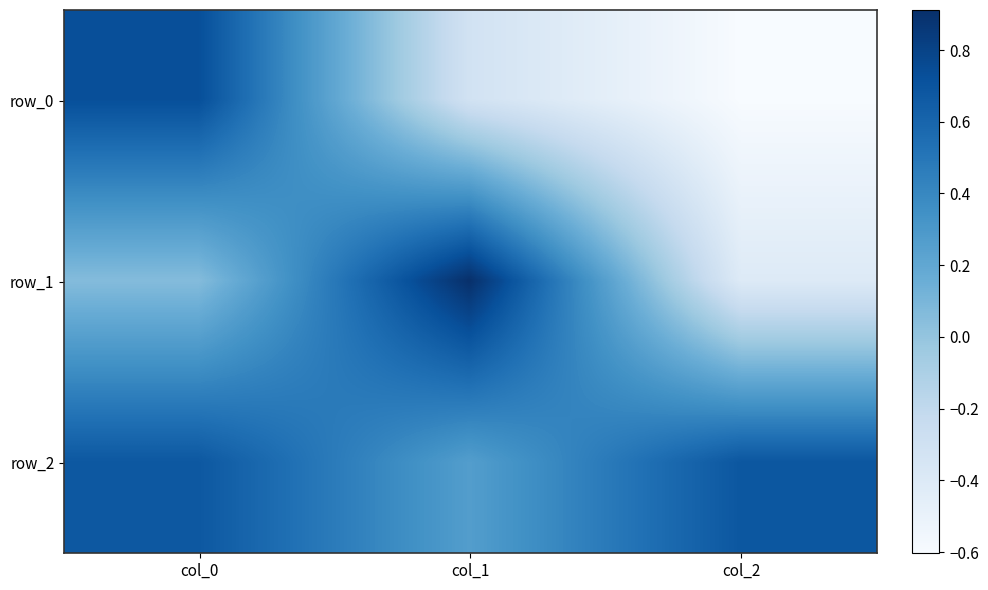

Reading left to right, what are all the values shown in this chart?

row_0: 0.7	-0.3	-0.6
row_1: 0.1	0.9	-0.4
row_2: 0.7	0.3	0.7